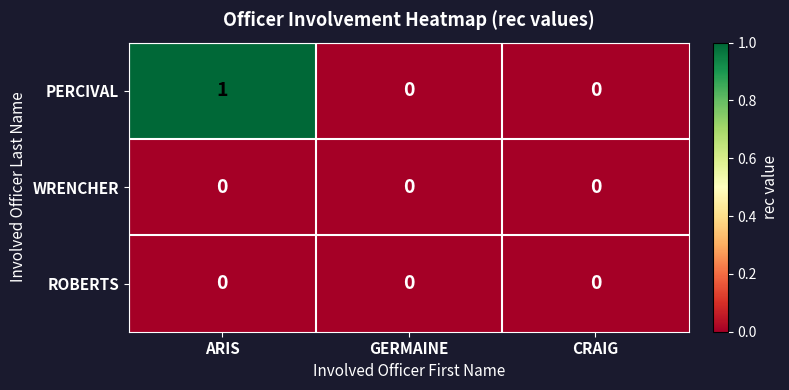

True or false: WRENCHER has a value of 0 at GERMAINE.

True